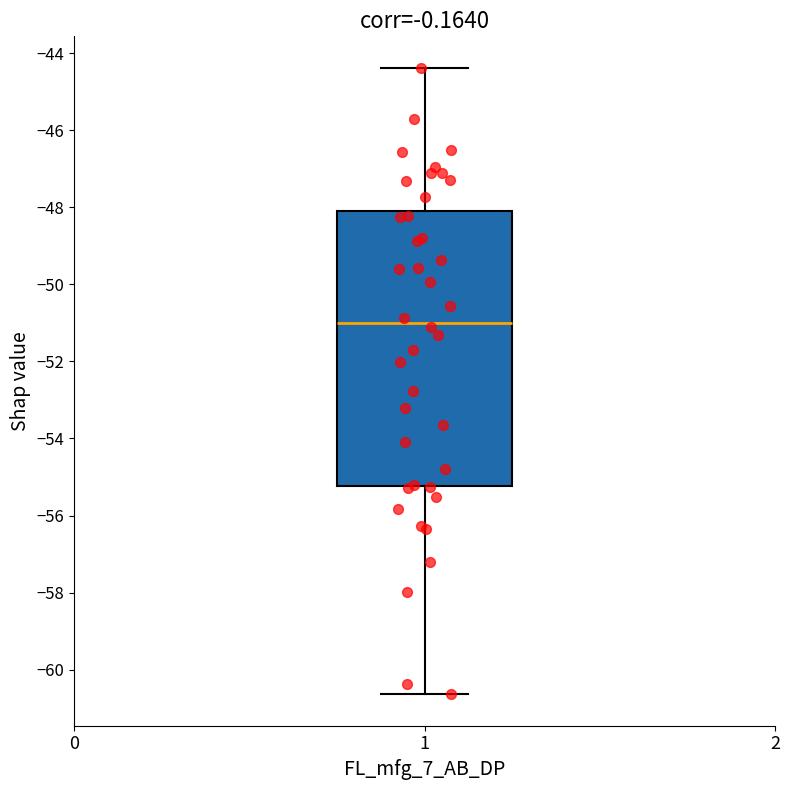

Read this box plot against the y-axis: the position of the median line, the range covered by the box, and the ends of both whiskers. The values are not printed on the chart, so give them approximately, as read against the axis.

median -51.0, box -55.2 to -48.2, whiskers -60.6 to -44.4